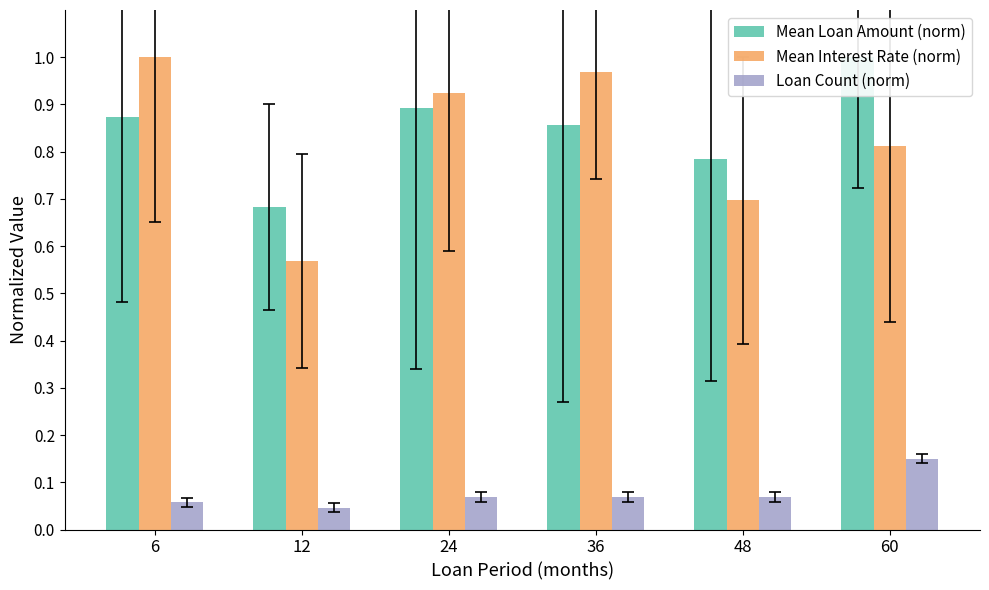

How many groups of bars are there?

6